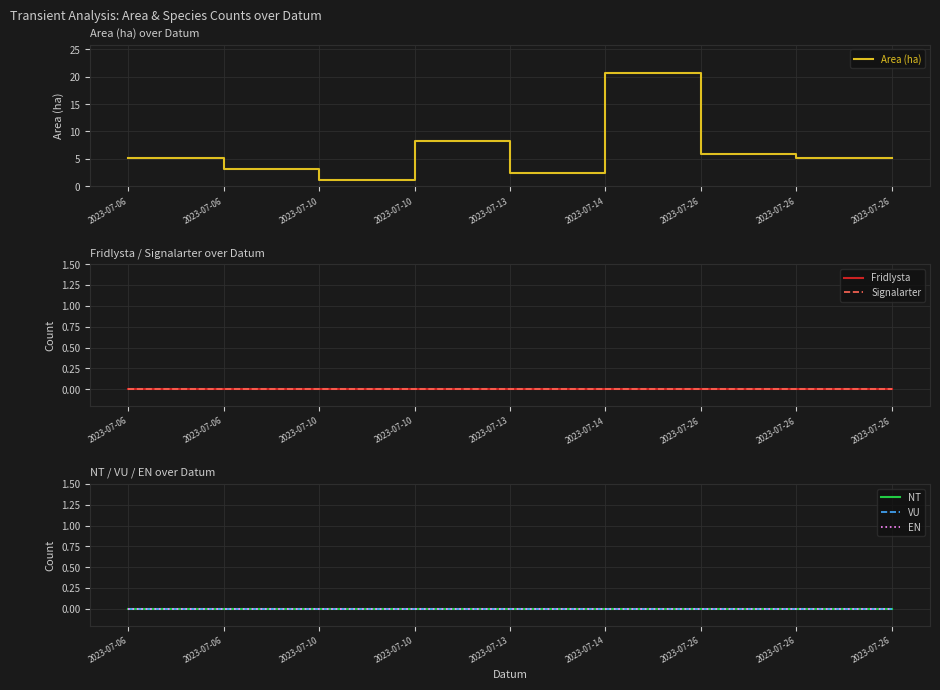

Which series has the widest spread of values?

Area (ha)